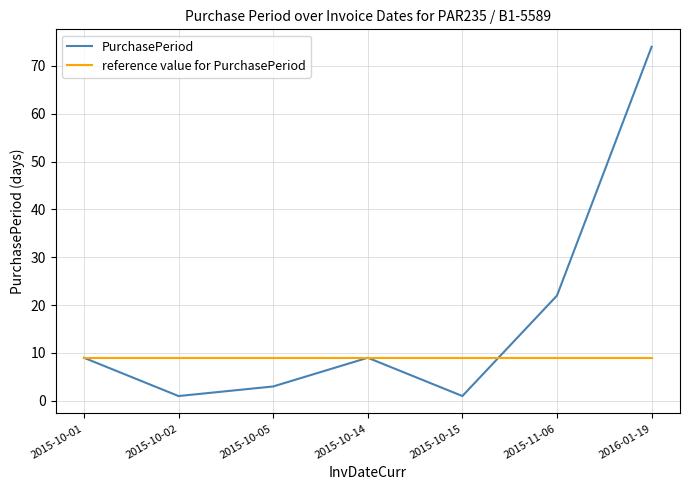

True or false: PurchasePeriod has more than 1 interior local peaks.

False